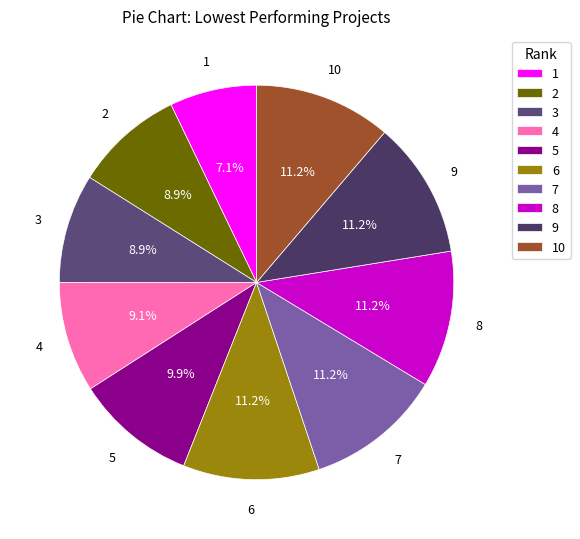

To the nearest percent, what is the average slice percentage?

10%